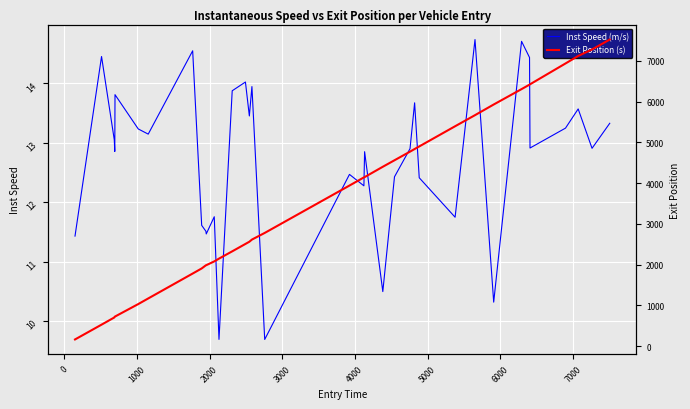

What are all the series names shown in the legend?

Inst Speed (m/s), Exit Position (s)